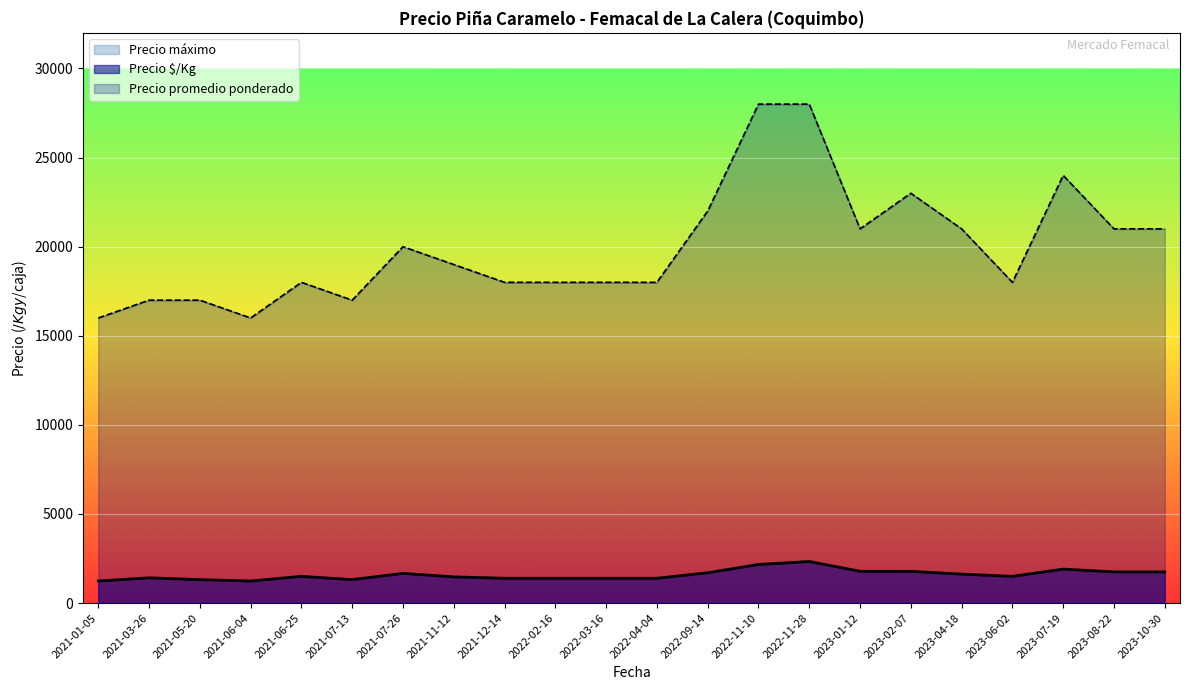

What is the maximum value for Precio $/Kg?

2333